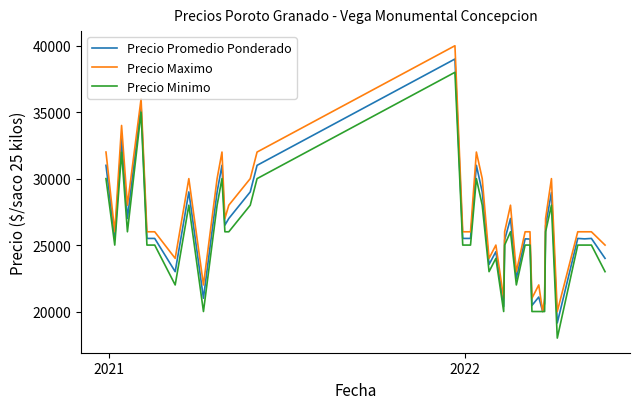

List the series in order of their peak value, lowest first.

Precio Minimo, Precio Promedio Ponderado, Precio Maximo